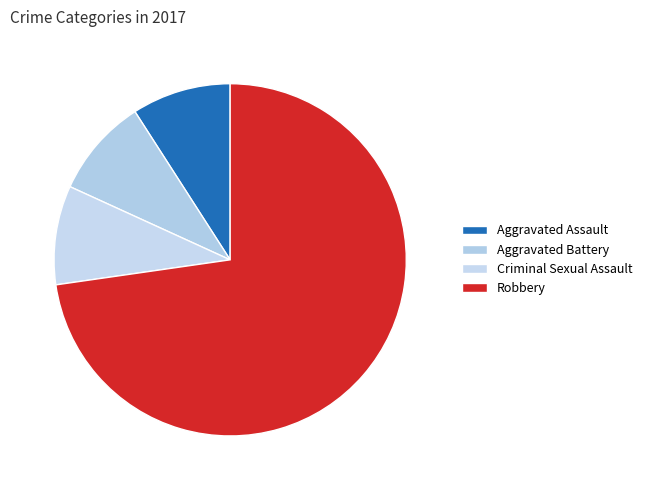

To the nearest percent, what percentage of the pie is Robbery?

73%